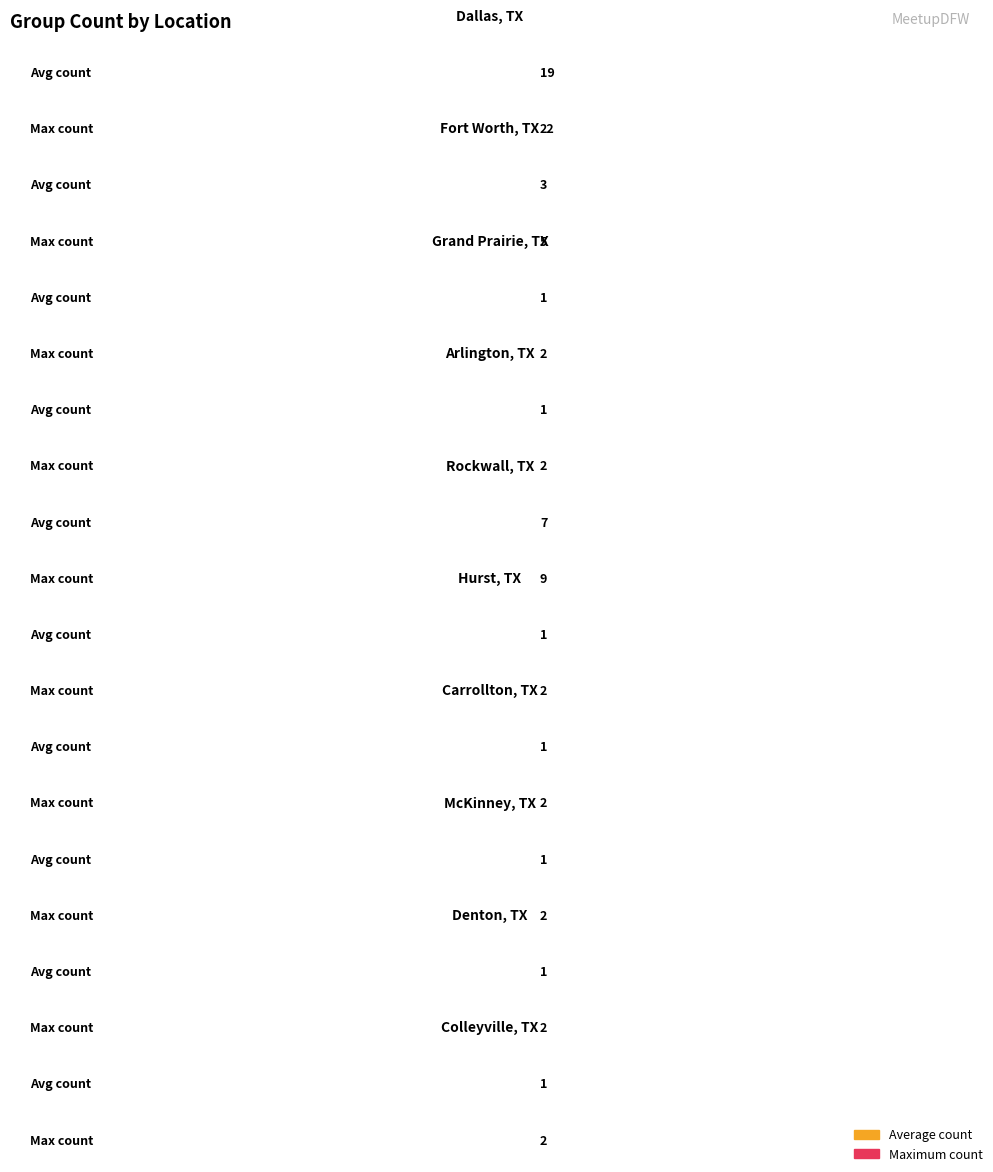

What is the label of the 7th bar from the left?

Carrollton, TX